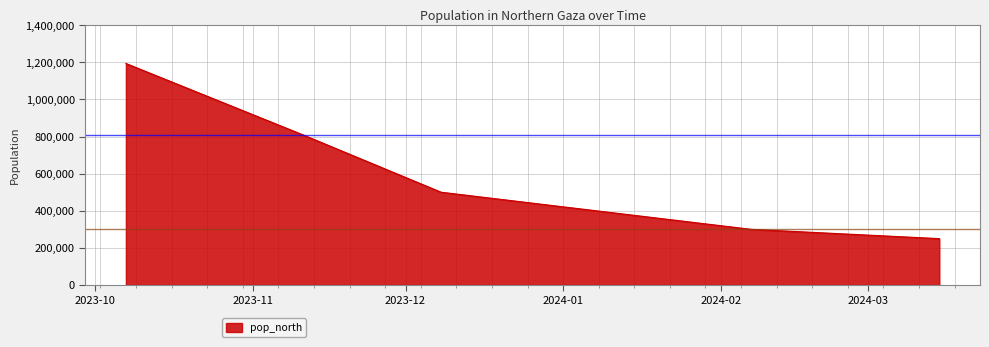

Reading left to right, extract all data points from this chart.

1193512	807000	500000	300000	250000